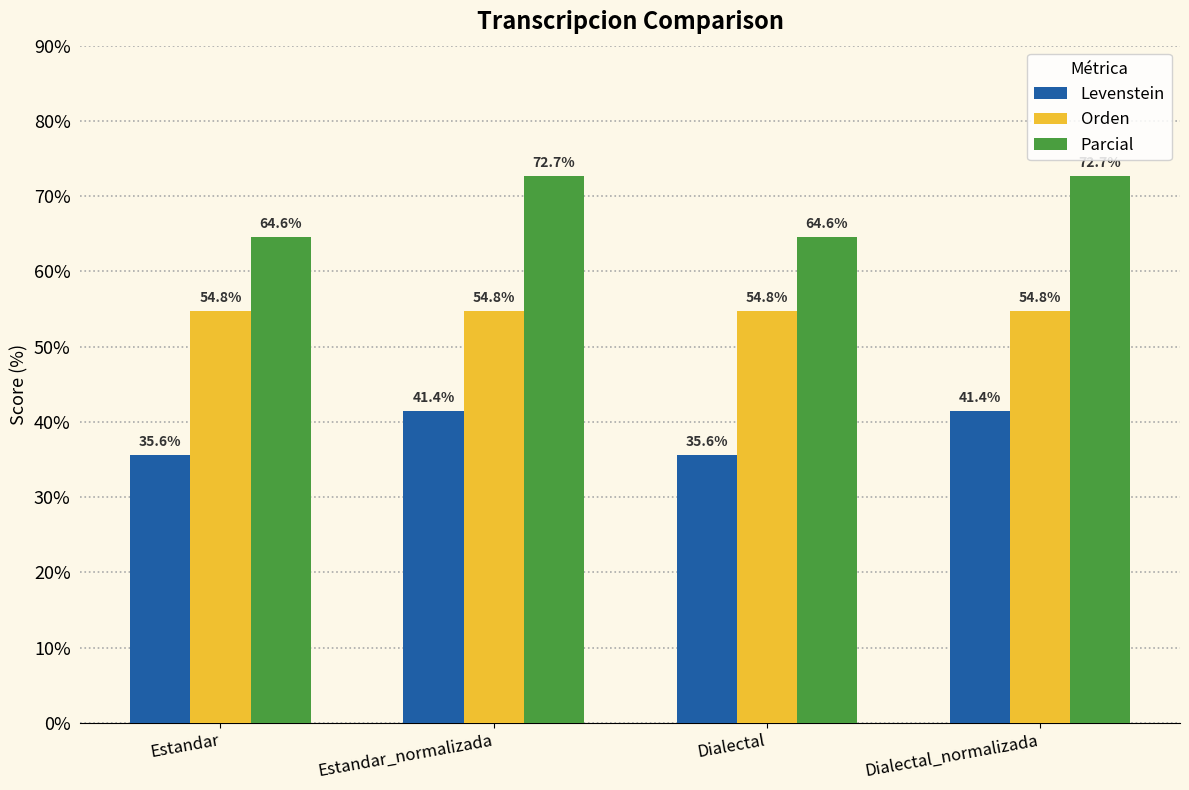

True or false: Levenstein has a value of 46.8 at Estandar.

False